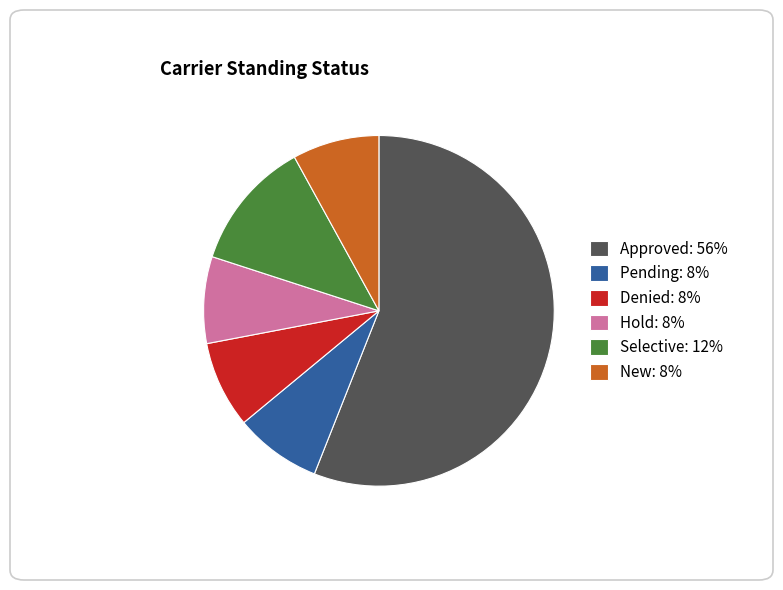

Does Approved: 56% represent more than half of the total?

Yes